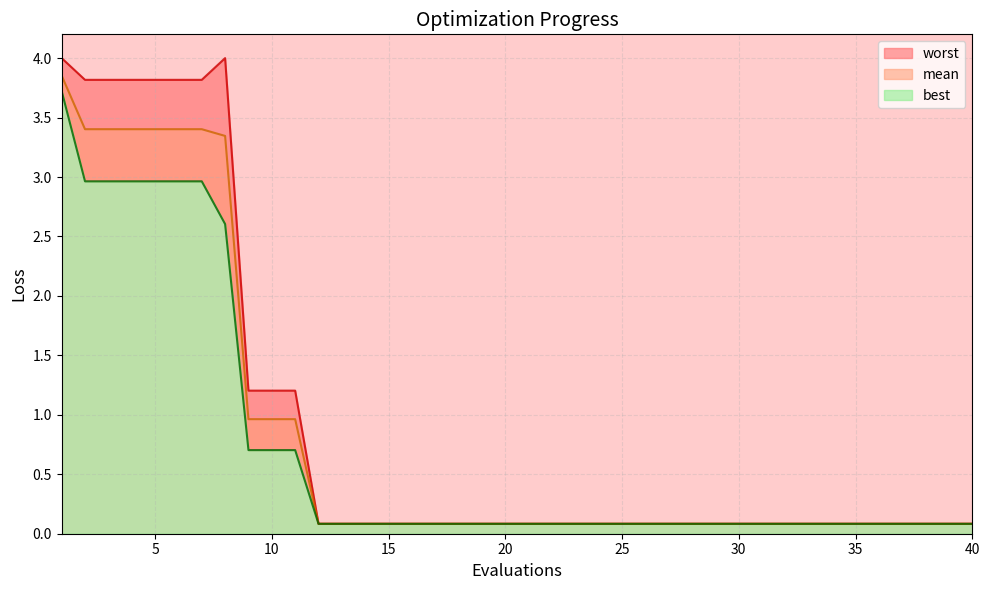

What is the total value across all series at 13?

0.3